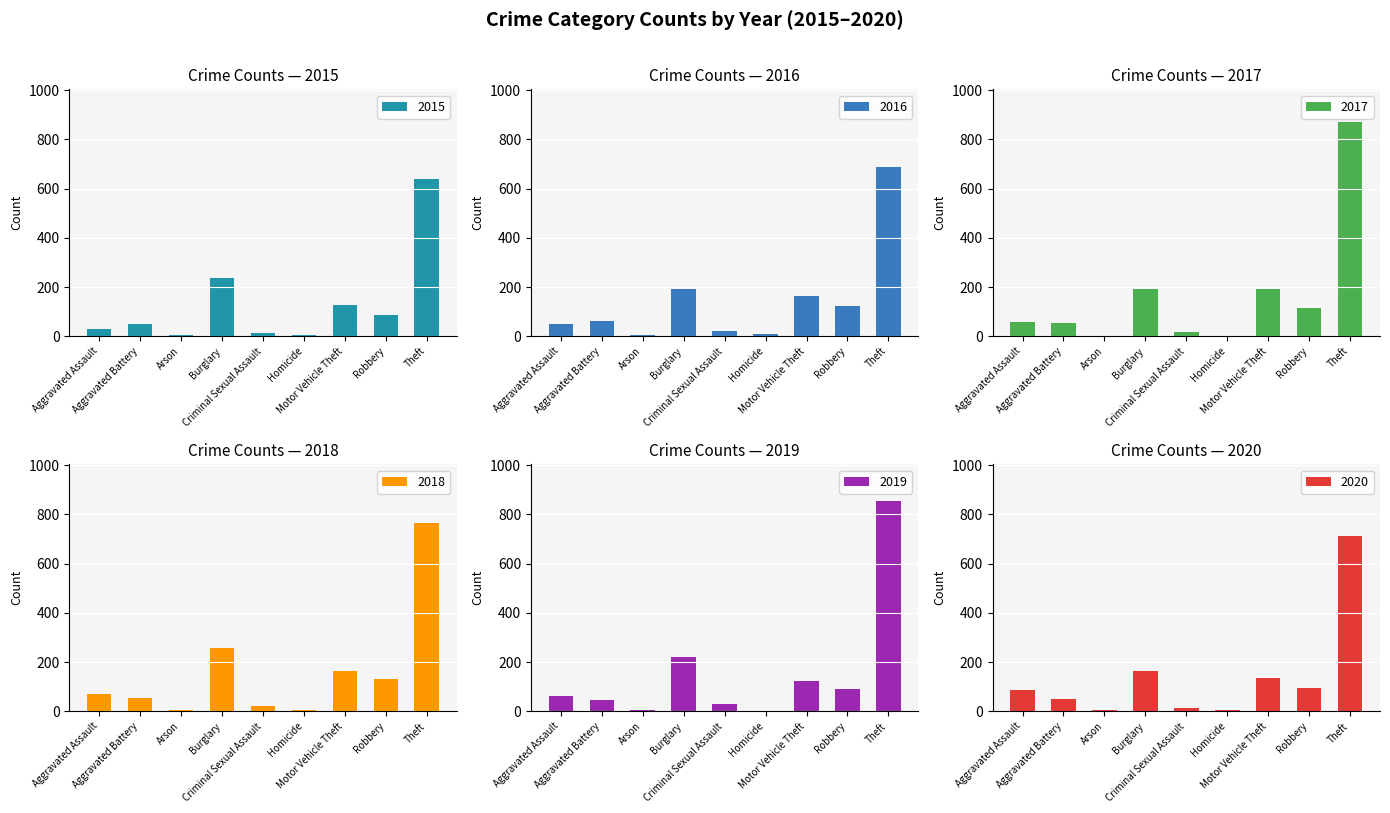

Is it true that 2020 equals 38 at Aggravated Assault?

False